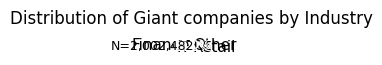

To the nearest percent, what percentage of the pie is Finance?

25%